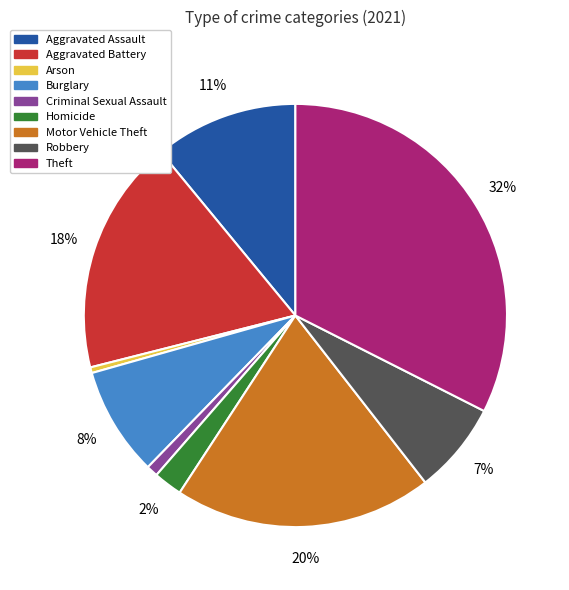

To the nearest percent, what is the combined percentage of Homicide and Aggravated Battery?

20%